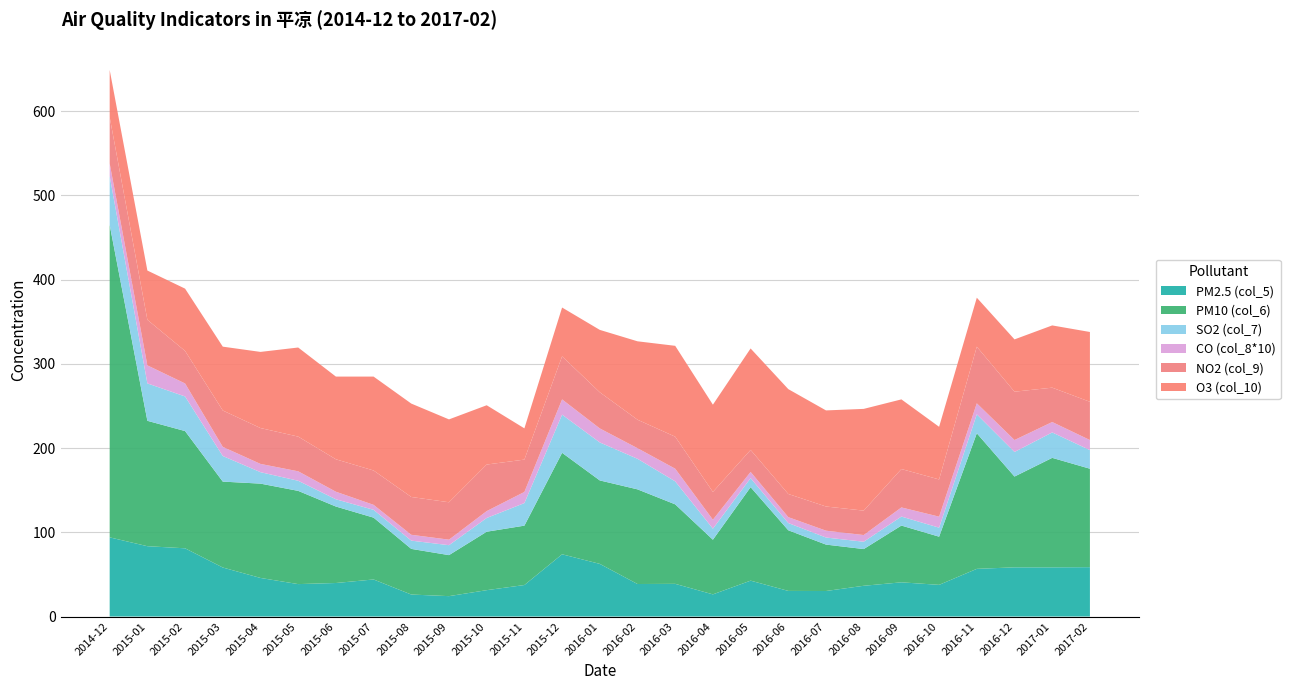

Reading right to left, list all the values displayed in this chart.

PM2.5 (col_5): 58.6	58.4	58.4	56.6	37.6	40.6	36.5	30.3	30.4	42.6	26.3	38.8	38.6	62.5	73.9	37.4	31.3	24.2	26.1	44.0	39.8	38.5	45.8	58.2	81.0	83.5	94.0
PM10 (col_6): 116.9	130.0	107.8	161.0	57.2	67.4	43.6	55.1	72.0	111.0	64.9	94.4	112.4	99.1	120.5	70.5	69.4	48.7	54.2	73.4	90.8	110.7	112.0	102.0	139.2	148.9	371.0
SO2 (col_7): 22.1	30.2	29.2	22.5	10.7	10.7	8.7	8.4	8.6	10.7	13.1	27.3	36.3	45.1	45.3	26.8	16.3	11.8	9.8	9.3	8.6	12.0	13.6	30.4	41.1	44.4	58.0
CO (col_8*10): 12.0	12.3	14.2	13.1	13.1	10.8	7.9	8.1	7.0	7.4	10.6	15.0	12.6	16.6	18.1	13.2	8.2	6.6	6.9	5.9	9.0	11.2	9.8	10.8	15.4	21.4	15.0
NO2 (col_9): 45.4	40.8	57.4	67.2	44.2	45.6	29.0	28.7	27.5	26.1	33.0	38.0	33.8	42.9	51.1	38.4	55.3	44.4	44.9	40.8	38.5	41.2	42.6	43.2	38.6	54.1	55.0
O3 (col_10): 82.9	73.9	62.1	58.2	62.5	82.7	120.8	114.1	124.5	120.5	103.6	107.9	93.1	74.1	58.0	37.1	70.4	98.4	110.9	111.5	98.2	105.8	90.4	75.8	74.0	58.5	56.0